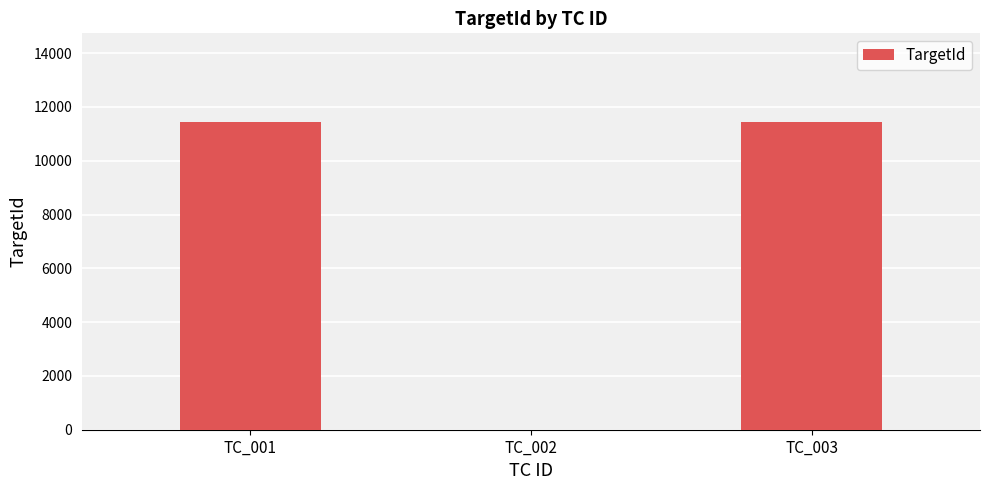

Is it true that the value at TC_003 is 19388?

False